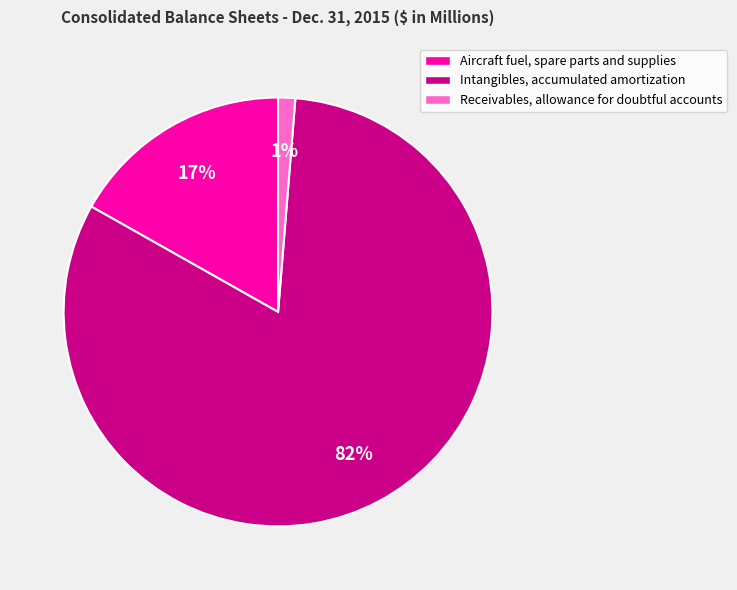

How many segments does this pie chart have?

3